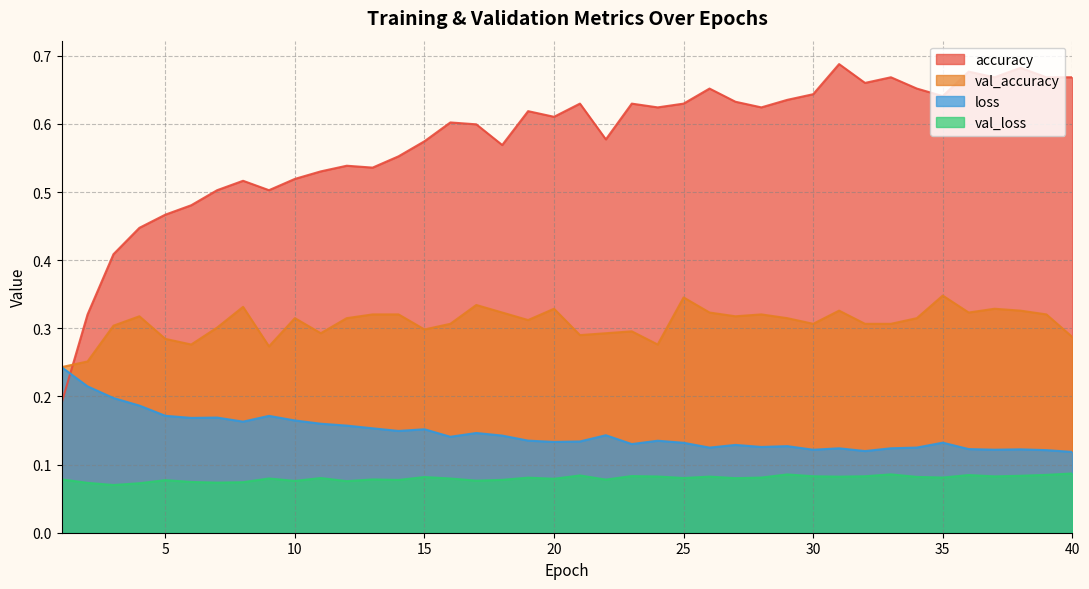

True or false: loss has a value of 0.2 at 20.

False